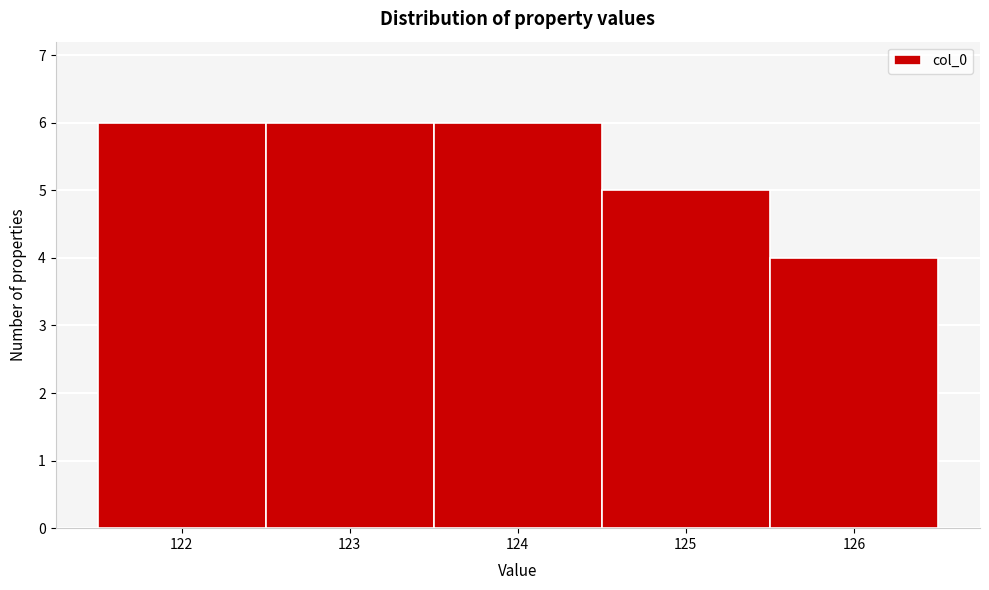

Reading left to right, transcribe this chart: for each bar, give the range it covers on the x-axis and its height. The values are not printed on the chart, so give them approximately, as read against the axis.

121.5 to 122.5: 6
122.5 to 123.5: 6
123.5 to 124.5: 6
124.5 to 125.5: 5
125.5 to 126.5: 4